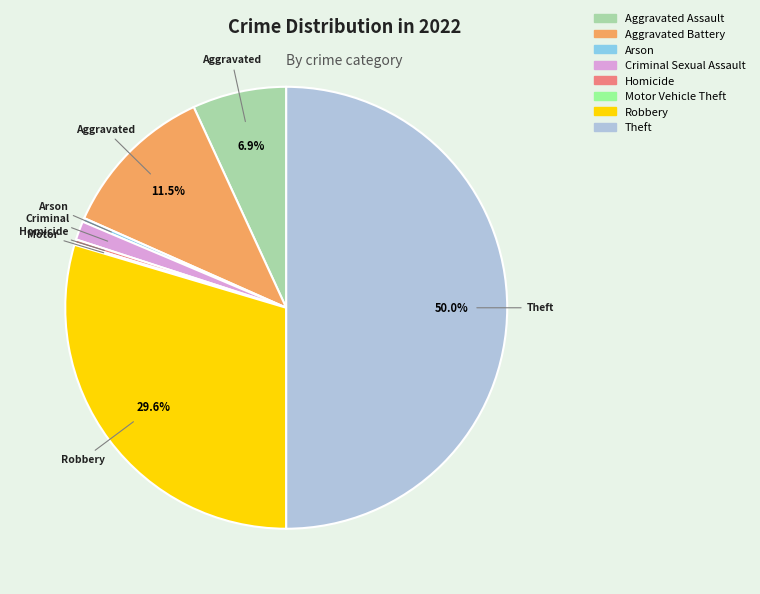

To the nearest percent, what portion does Criminal Sexual Assault represent?

1%